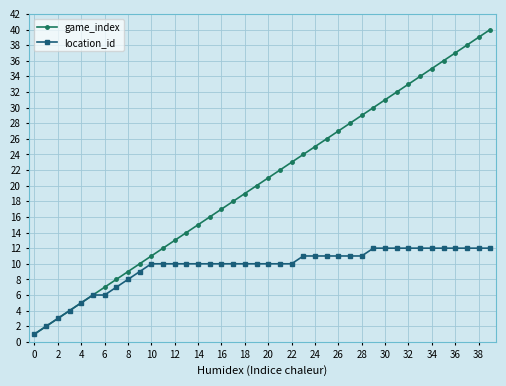

Rank the series by their maximum value, from highest to lowest.

game_index, location_id